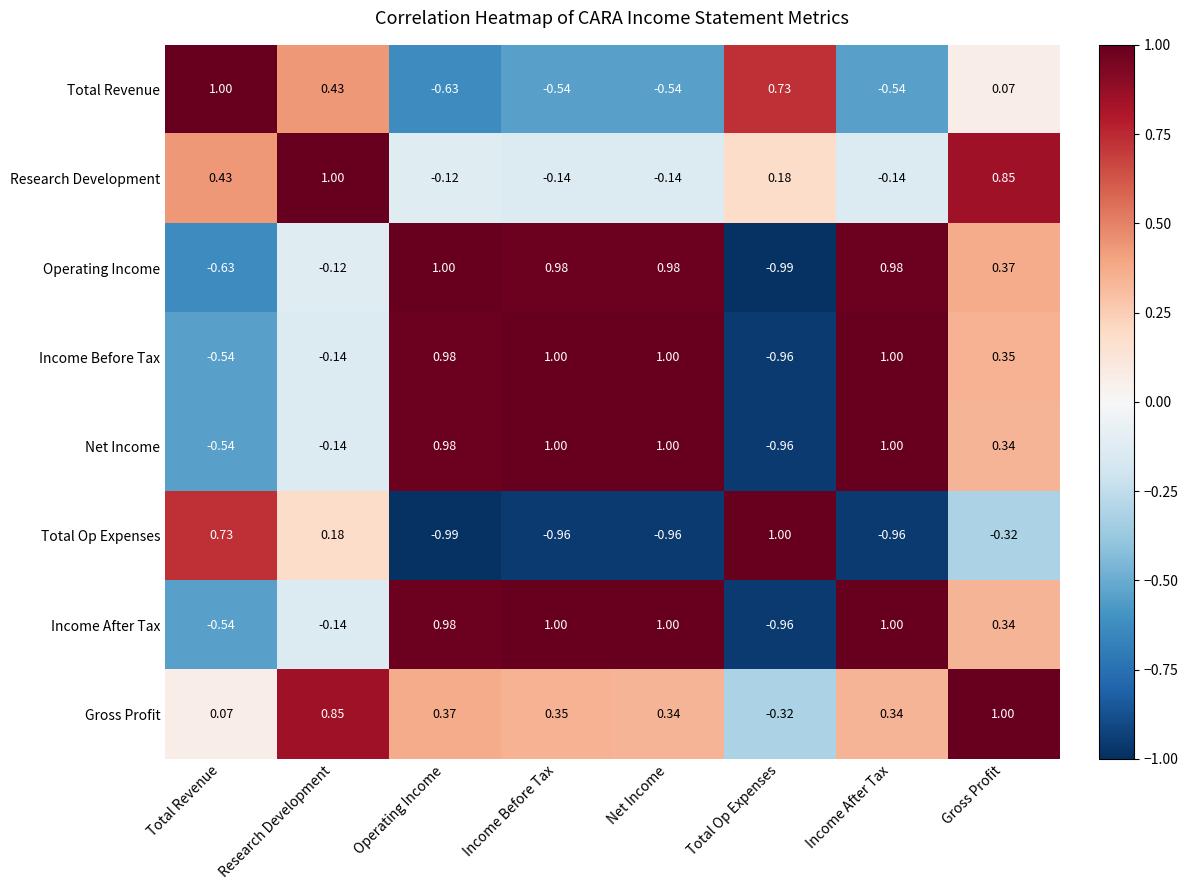

Is the value of Operating Income at Total Op Expenses greater than the value of Total Op Expenses at Income After Tax?

No